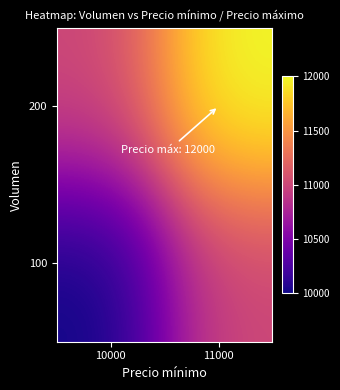

Reading left to right, extract all data points from this chart.

100: 10000=10000	11000=11000
200: 10000=11000	11000=12000